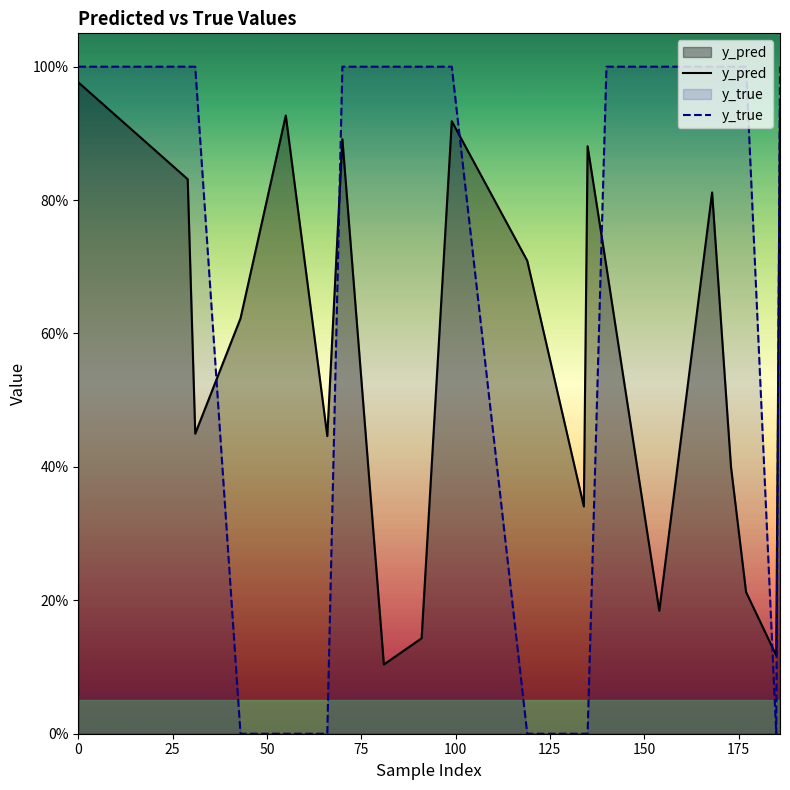

Does the chart display data point markers on the line(s)?

No